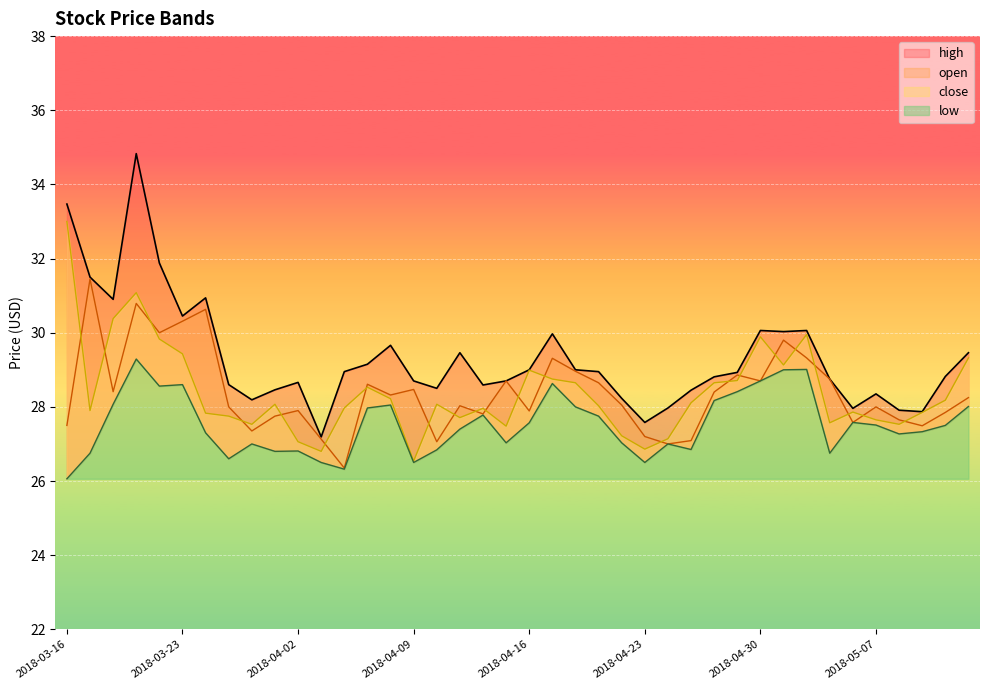

True or false: close has more than 1 interior local peaks.

True